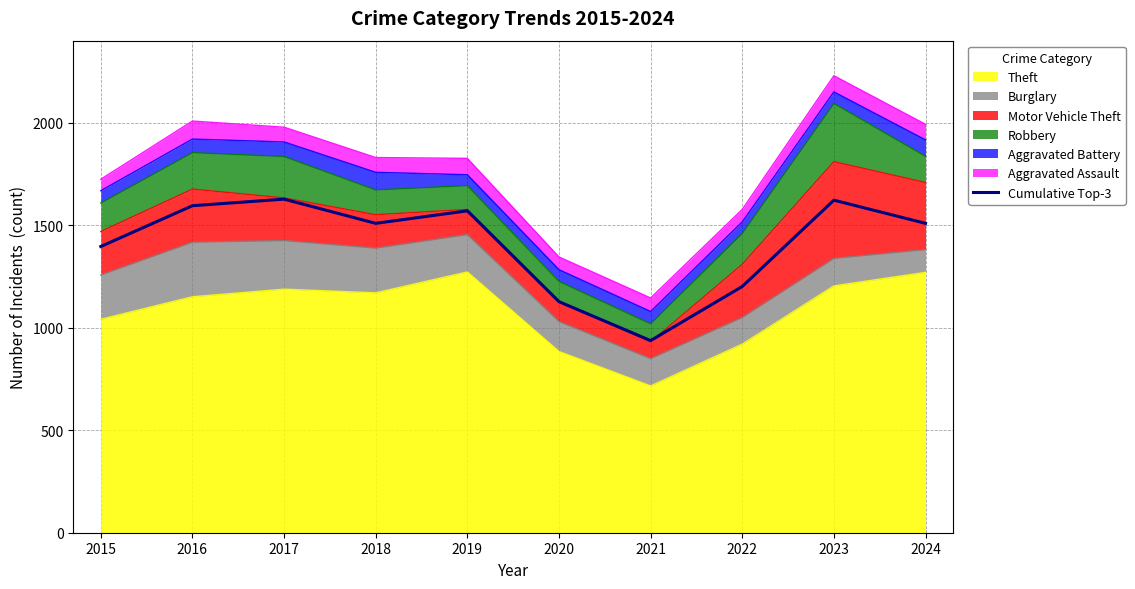

List the labels in order of value, largest first.

2017, 2023, 2016, 2019, 2018, 2024, 2015, 2022, 2020, 2021